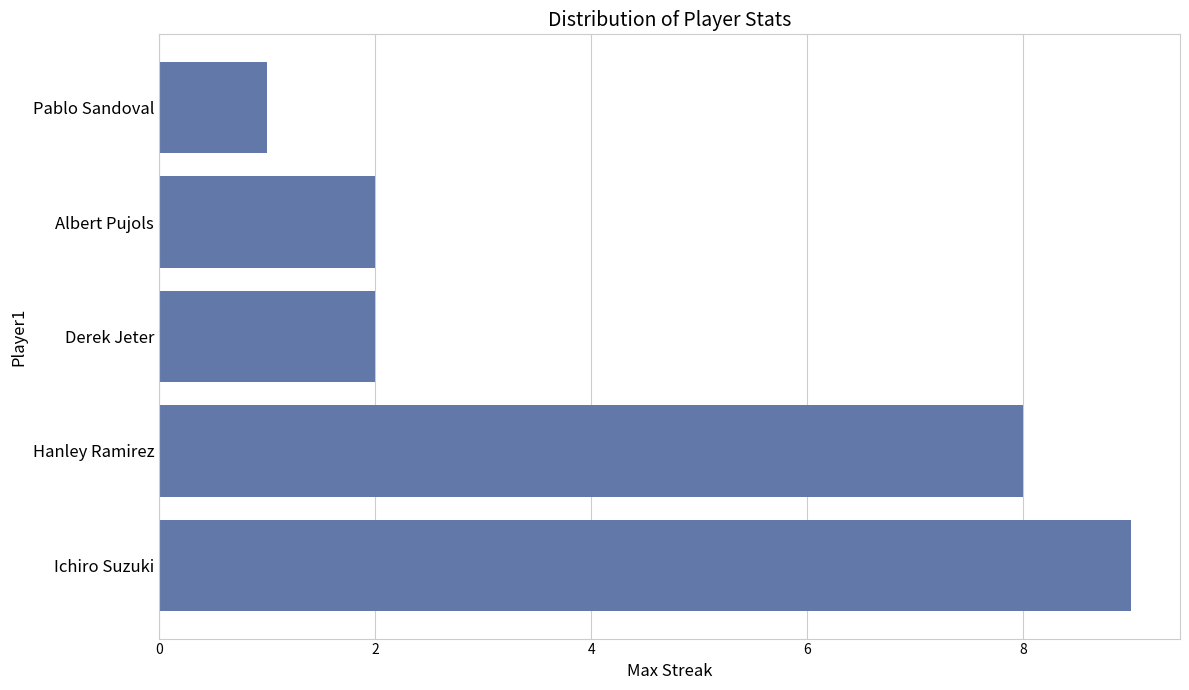

Reading top to bottom, list all the values displayed in this chart.

Pablo Sandoval=1	Albert Pujols=2	Derek Jeter=2	Hanley Ramirez=8	Ichiro Suzuki=9